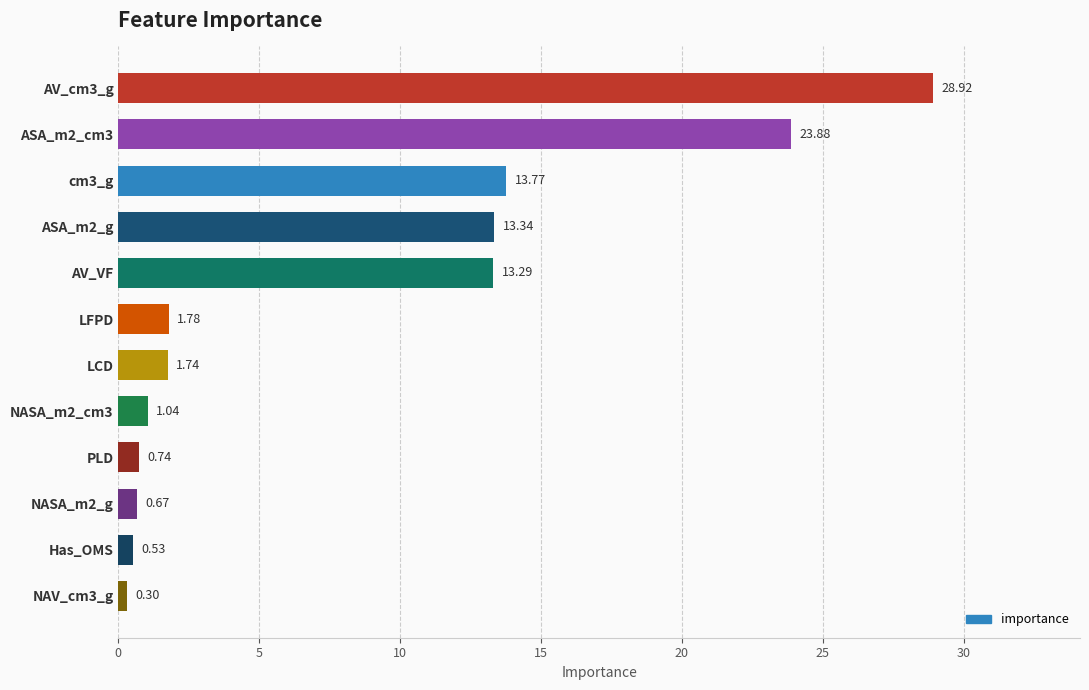

At which category does the chart reach its peak across all series?

AV_cm3_g